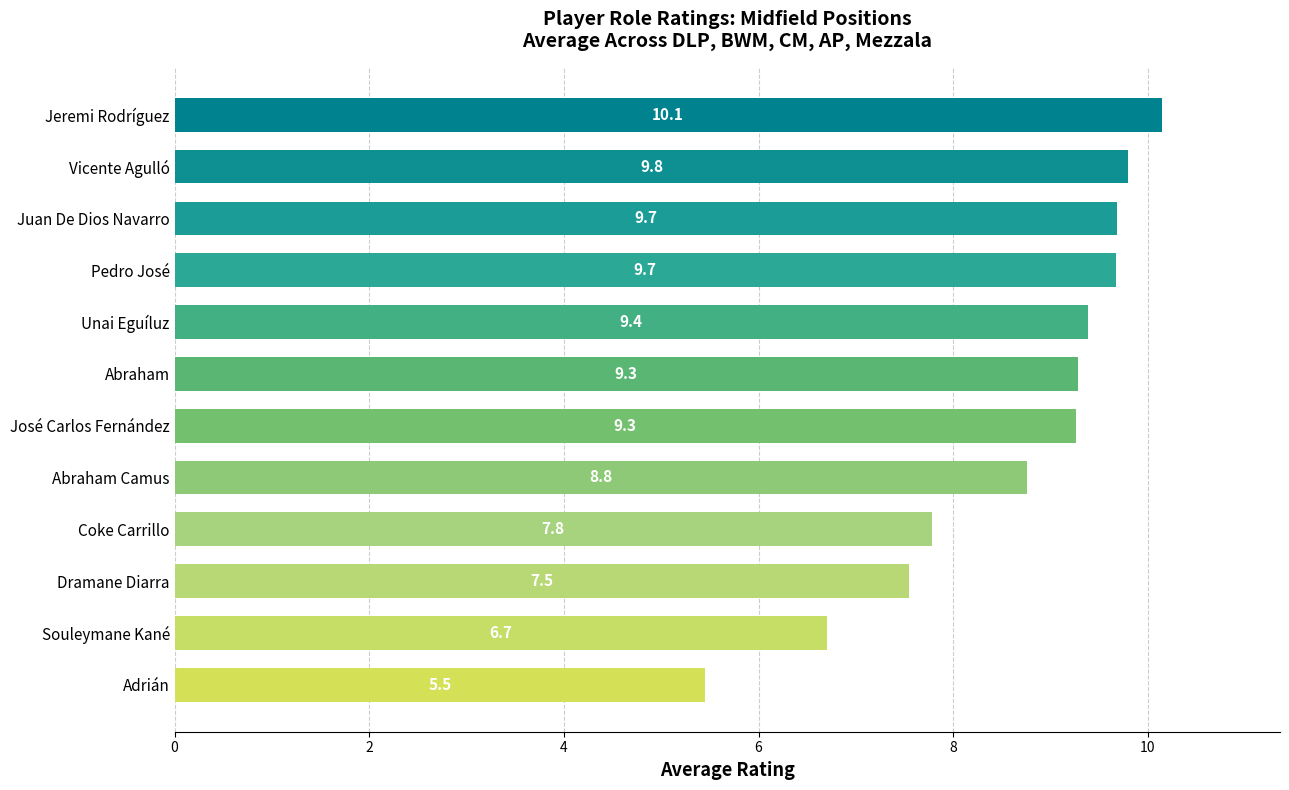

The chart shows a value of 9.8 at Vicente Agulló. True or false?

True